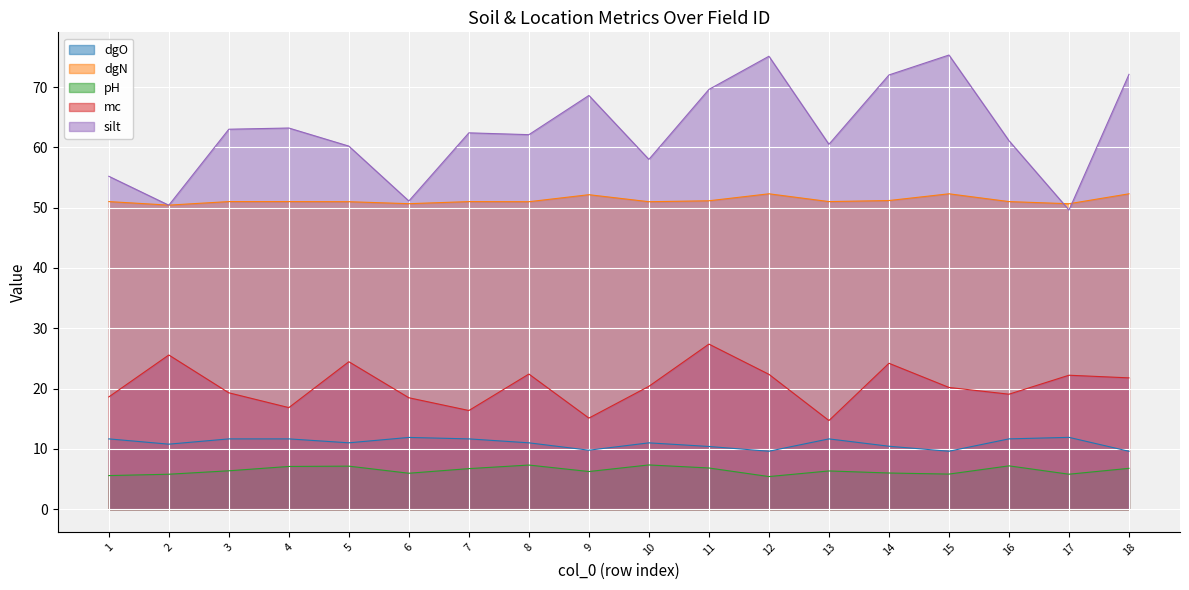

What is the value of the silt point at the 16th from the left?

61.1